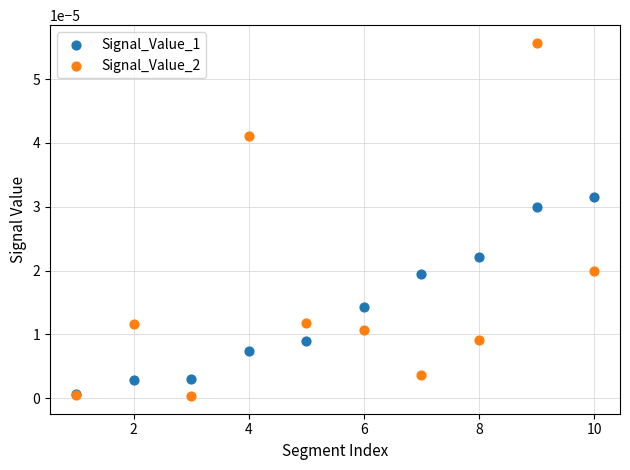

What are all the series names shown in the legend?

Signal_Value_1, Signal_Value_2